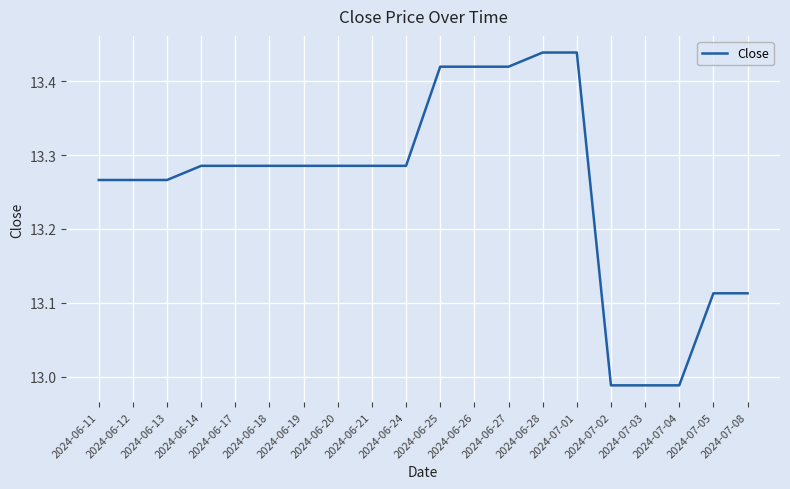

What position from the right is 2024-06-26?

9